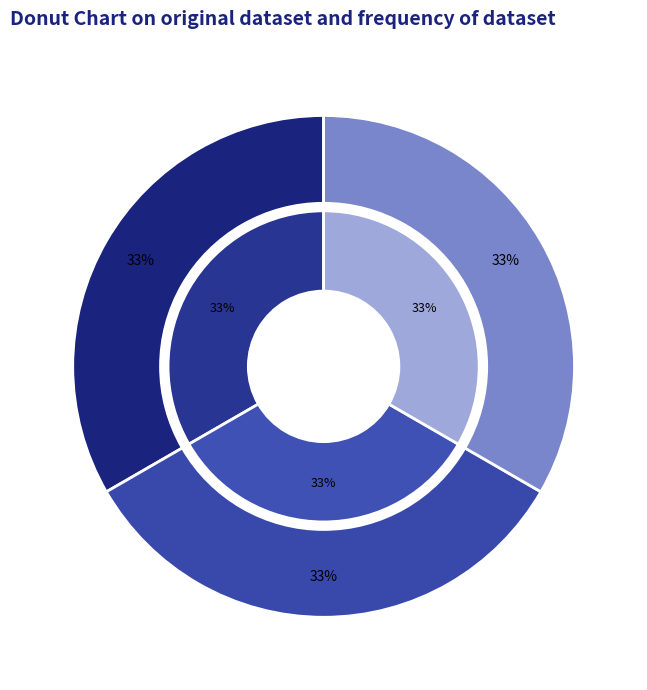

Does FILIAL MARILIA represent more than half of the total?

No